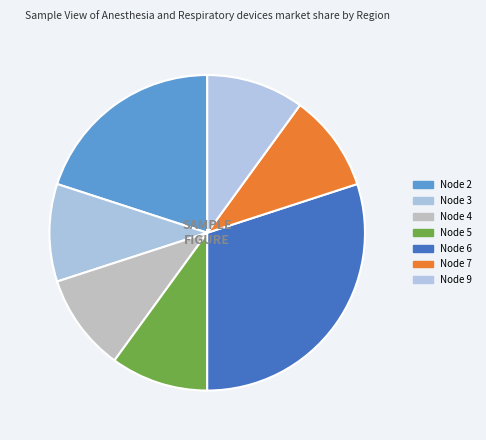

How many slices are in this pie chart?

7